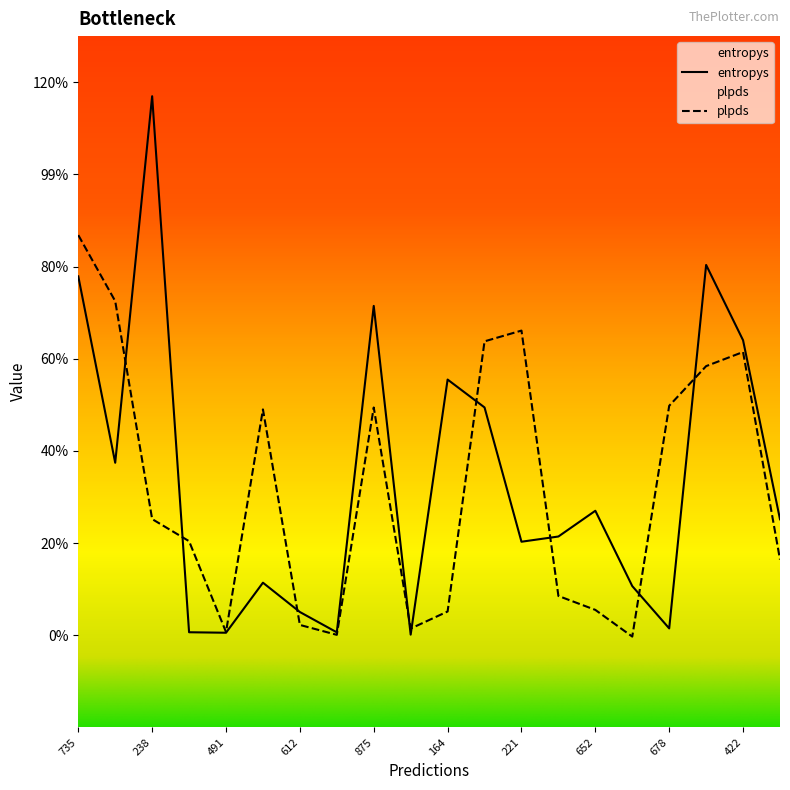

List the labels in order of plpds value, largest first.

735, 576, 221, 529, 422, 285, 678, 875, 960, 238, 277, 551, 530, 652, 164, 612, 367, 491, 229, 507